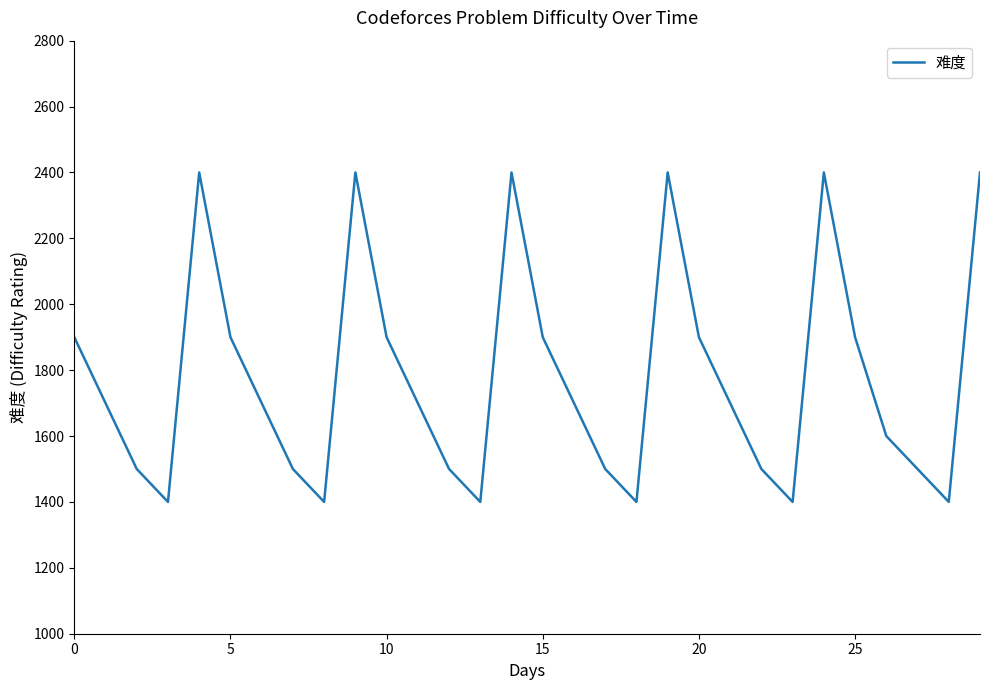

What is the smallest value displayed?

1400